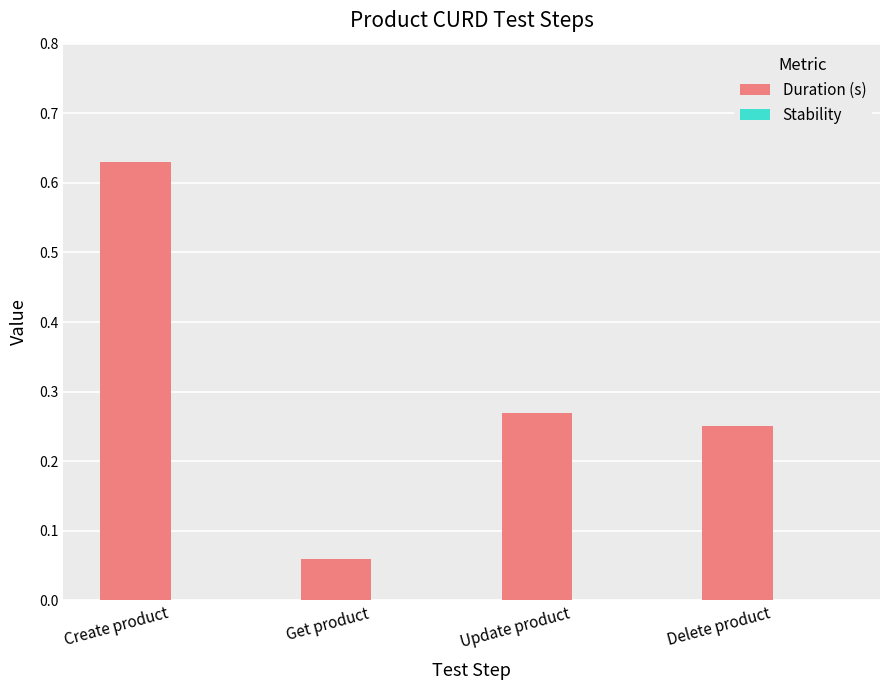

Where is the data nearest to the value 0?

Get product